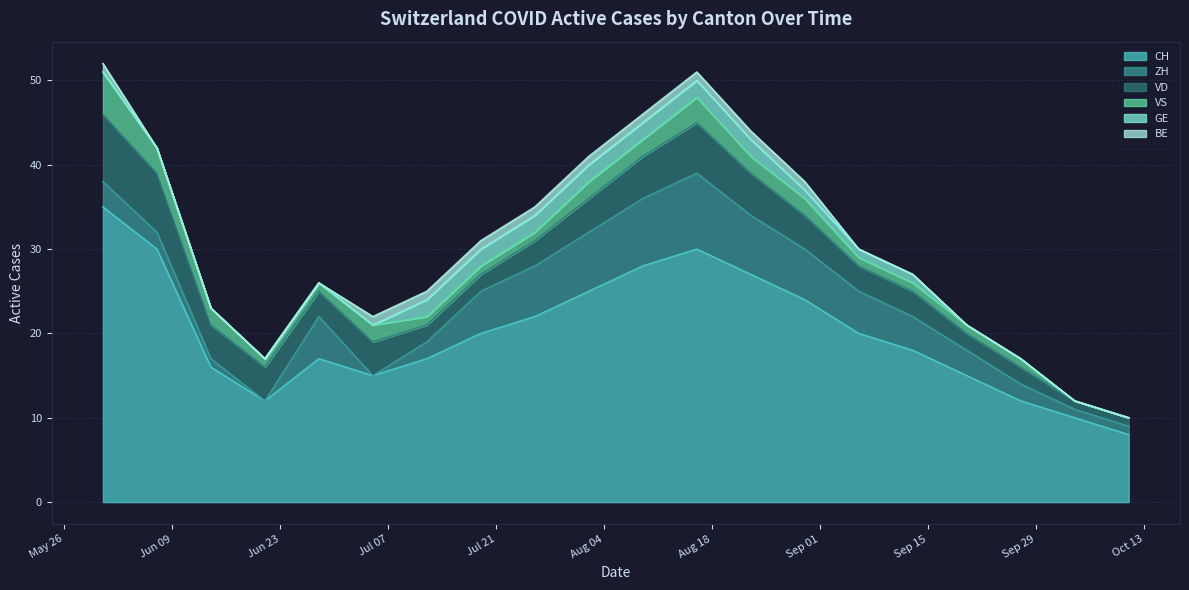

How many data points in VS are less than 1?

2